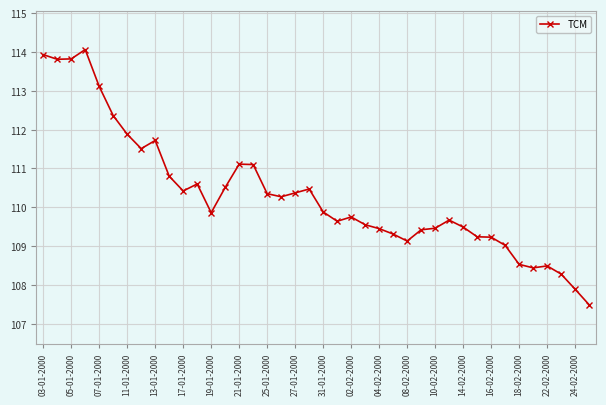

What is the average value?

110.3